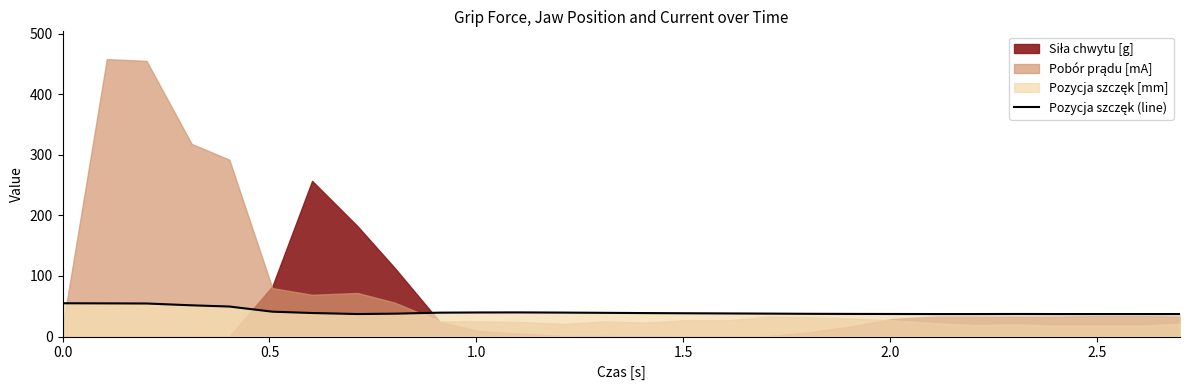

How many values are below 38?

13